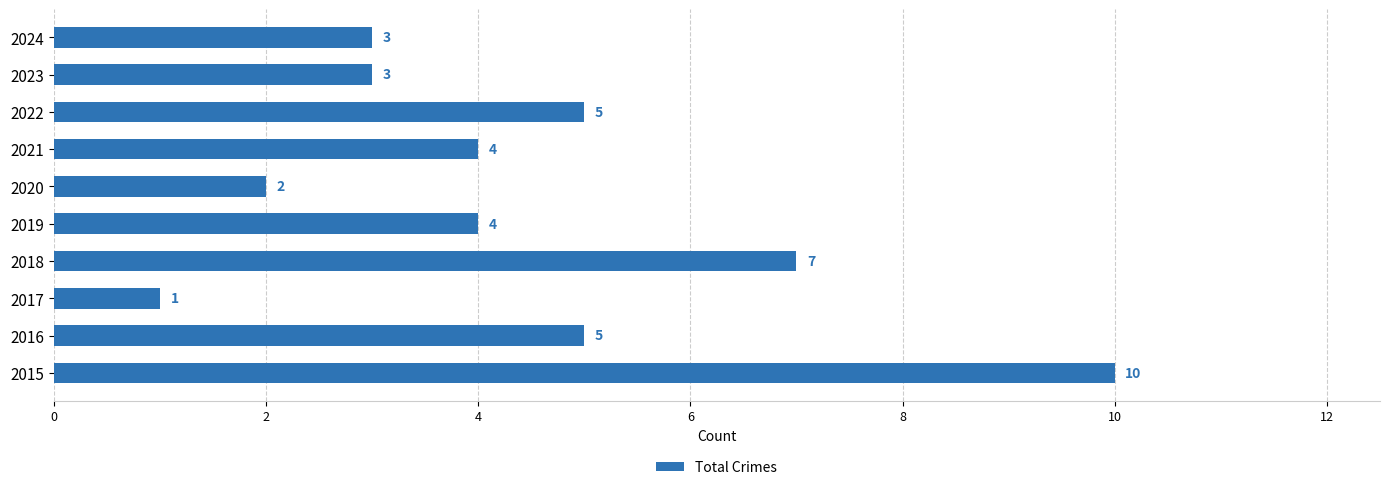

Reading top to bottom, list all the values displayed in this chart.

3	3	5	4	2	4	7	1	5	10